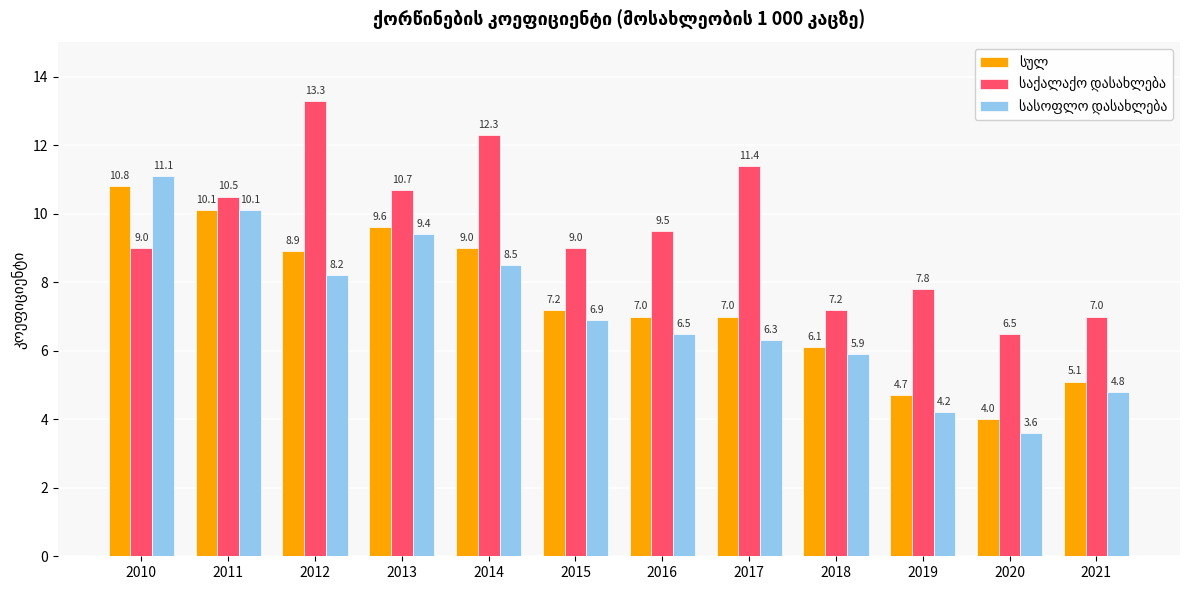

What is the smallest value displayed?

3.6